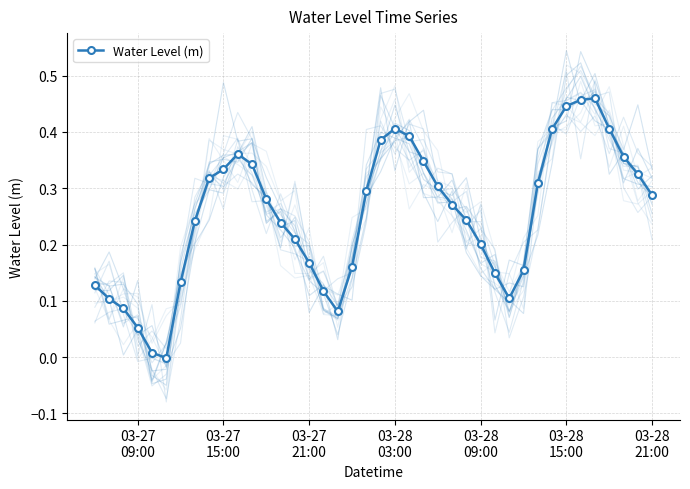

How many distinct data groups are displayed?

1